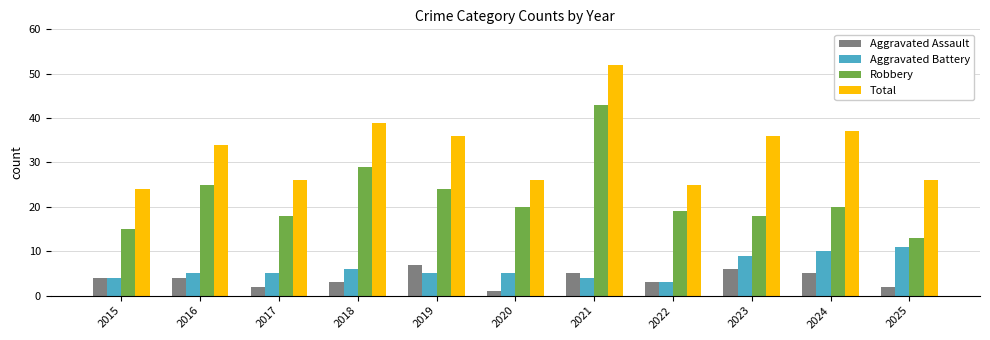

Which series changed the most between 2019 and 2024?

Aggravated Battery